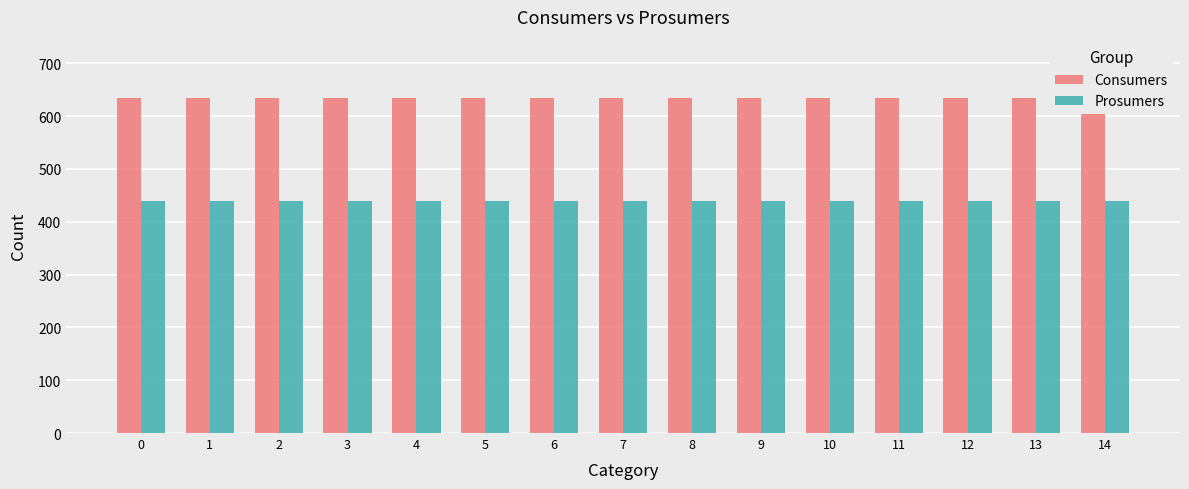

What is the value of the Prosumers bar at the 15th from the left?

440